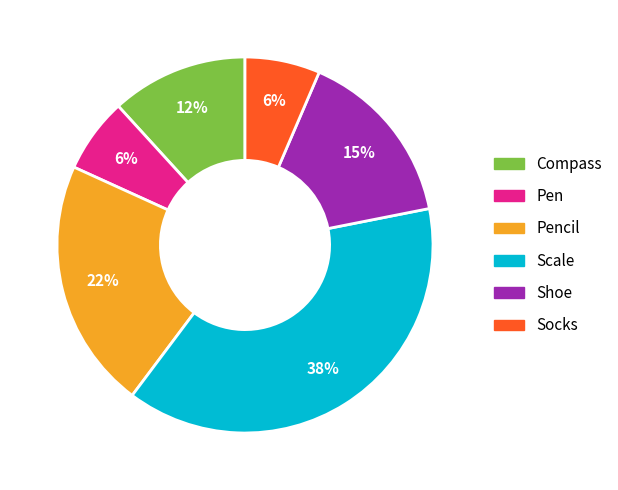

Is there a majority slice in this chart?

No